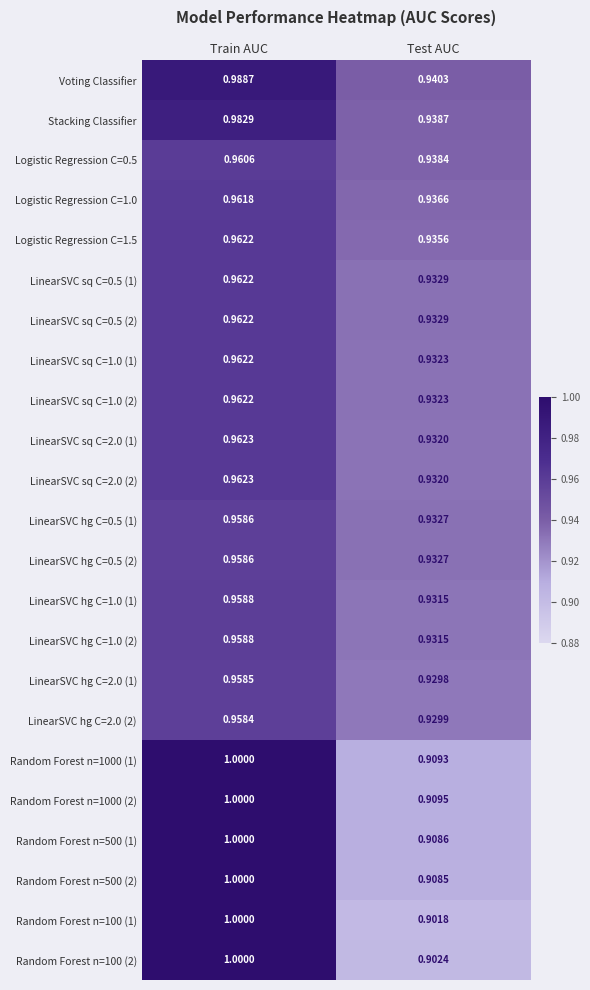

At which category is the sum across all series the highest?

Train AUC